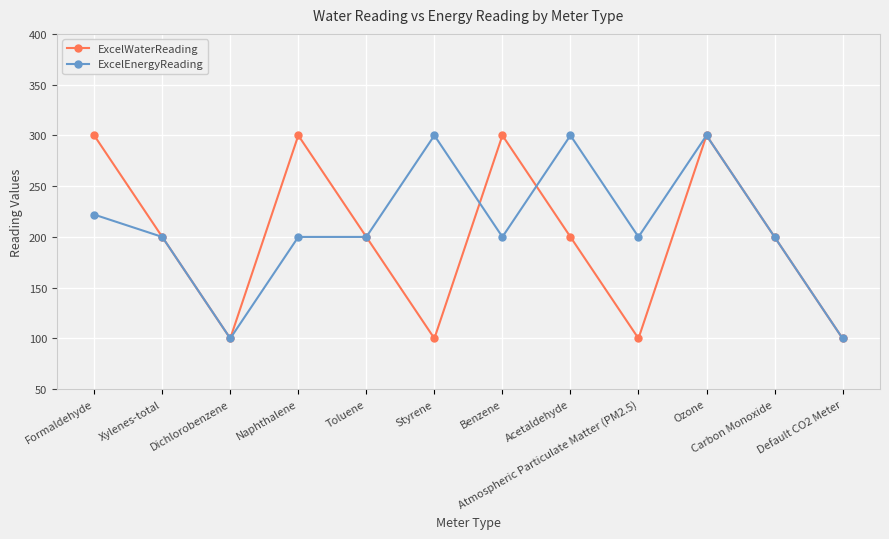

What is the approximate value of ExcelEnergyReading at Carbon Monoxide?

200